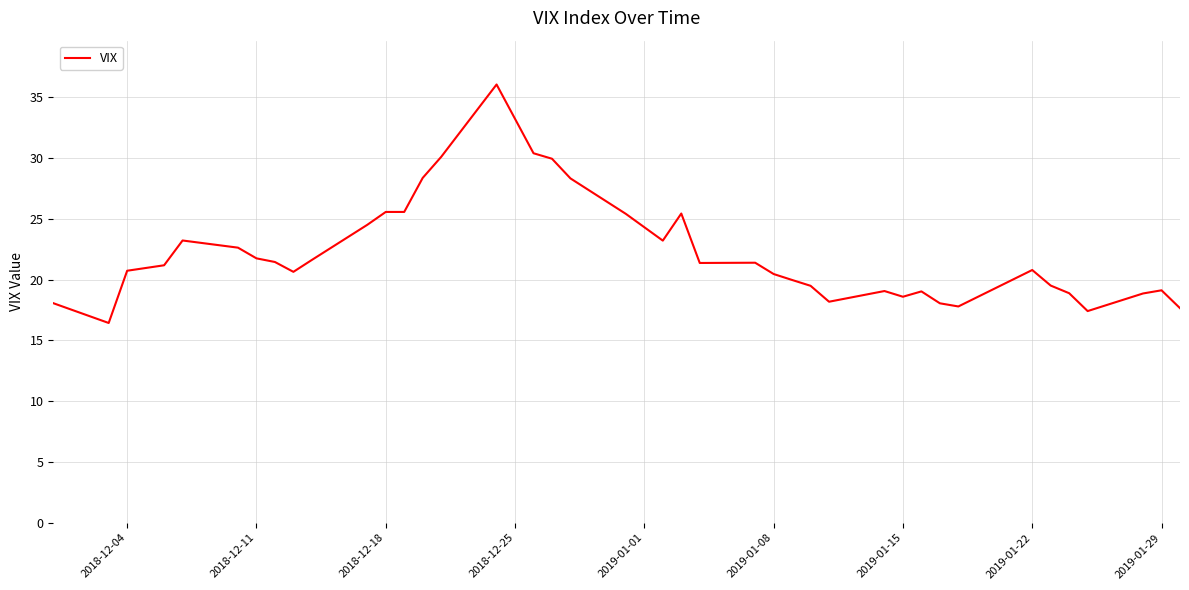

What is the greatest value displayed?

36.1